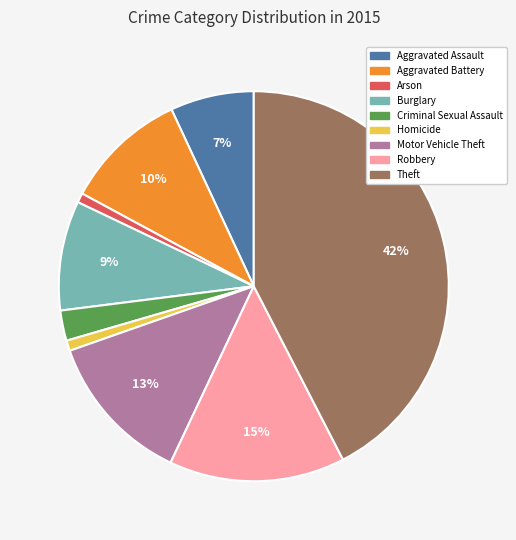

Approximately how many times larger is the value at Motor Vehicle Theft compared to Theft?

0.3